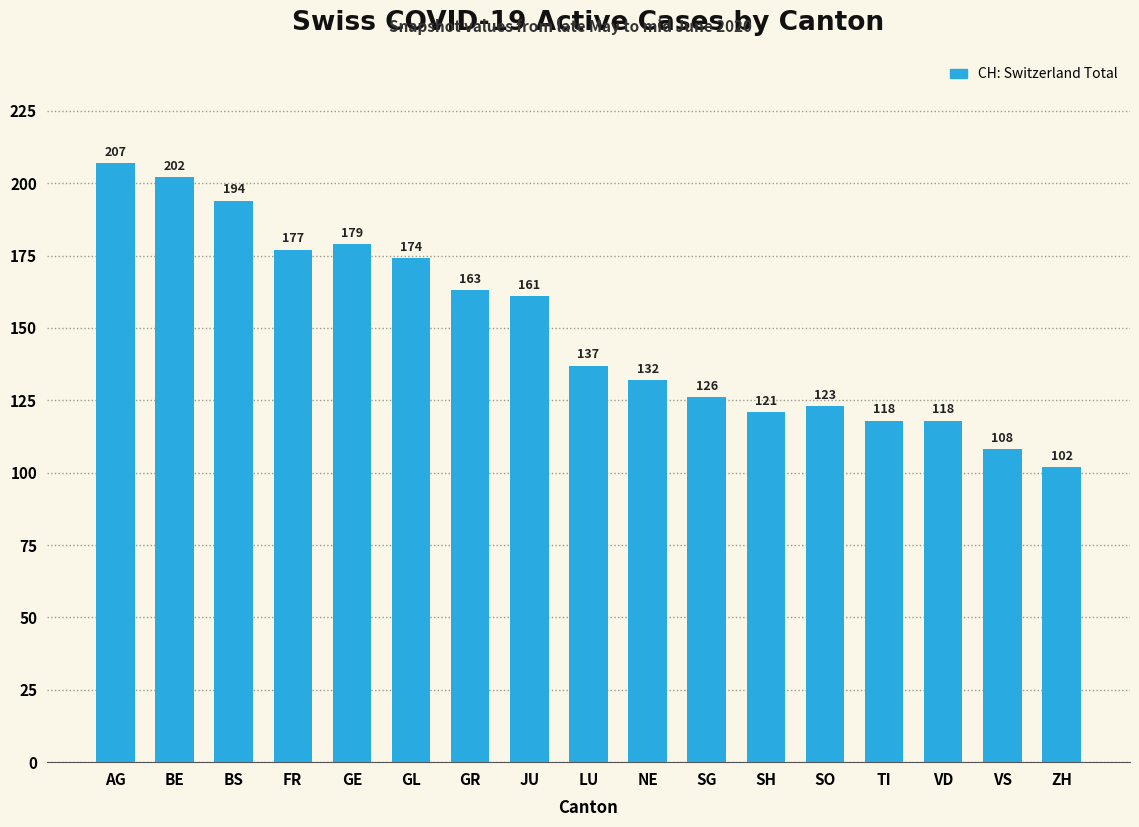

What is the maximum value shown in the chart?

207